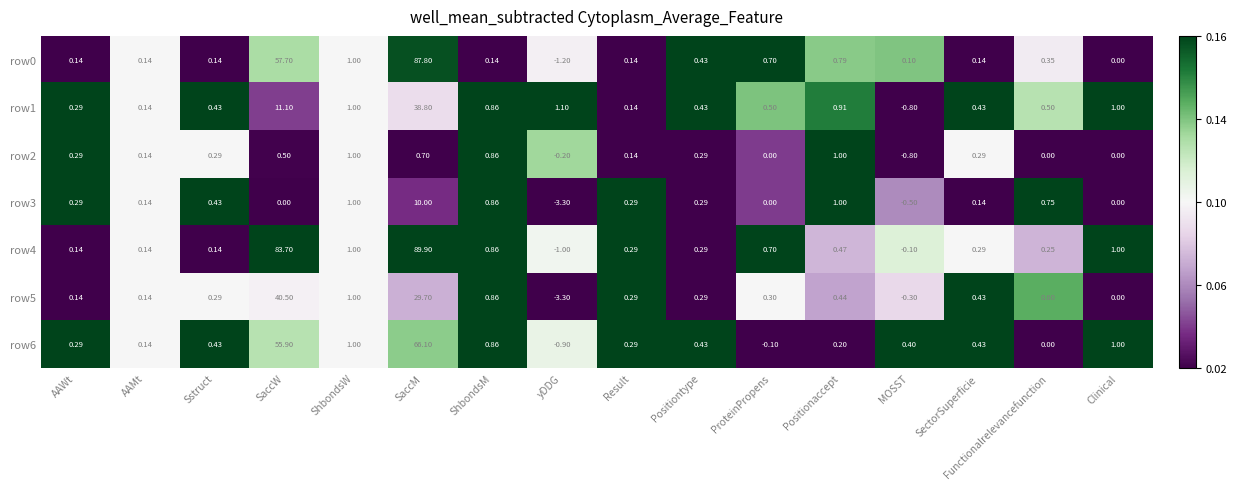

At which category does the chart reach its minimum across all series?

yDDG